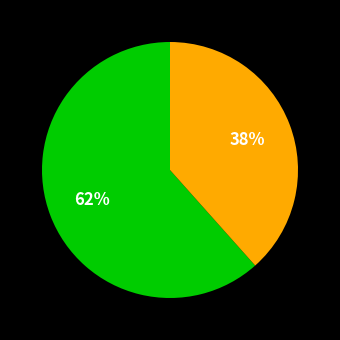

To the nearest percent, what is the average slice percentage?

50%